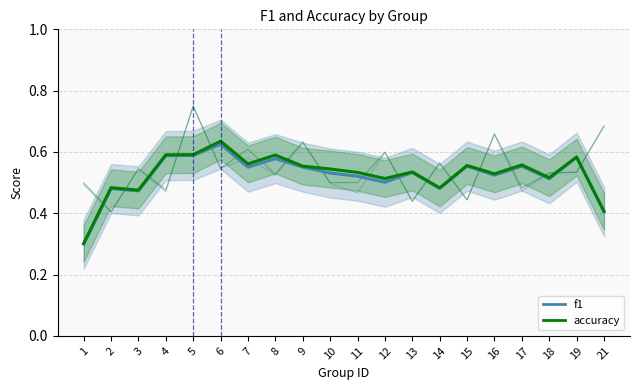

What is the approximate value of accuracy at 9?

0.6